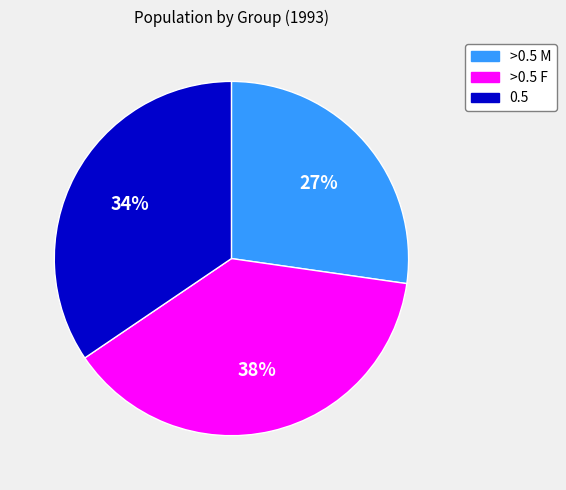

Does any single category account for the majority?

No